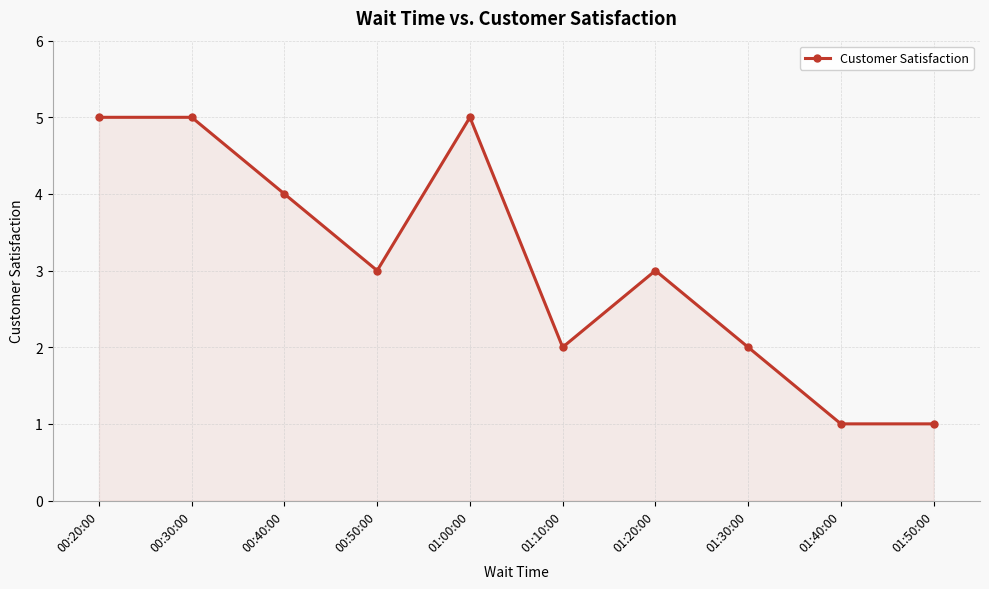

What is the difference between the second highest and minimum values?

4